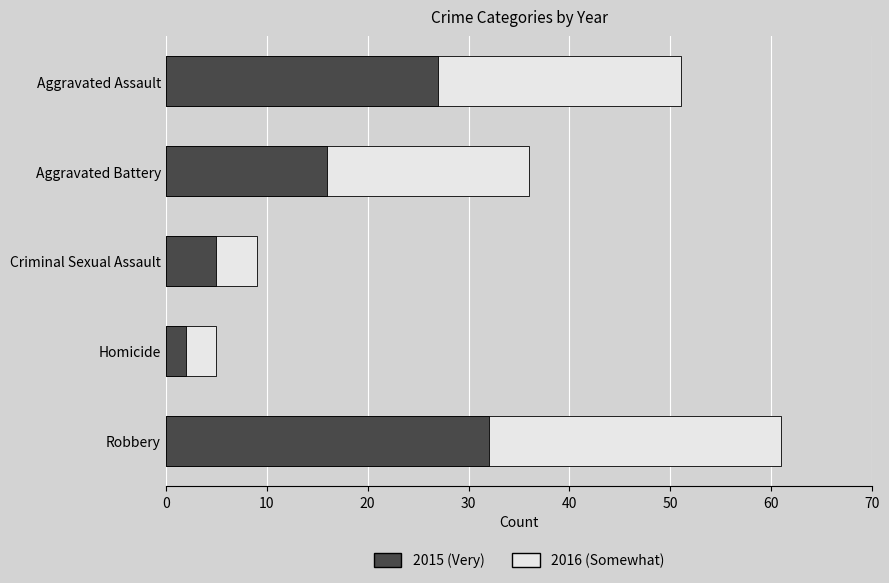

What is the spread (max minus min) of values at Robbery?

29